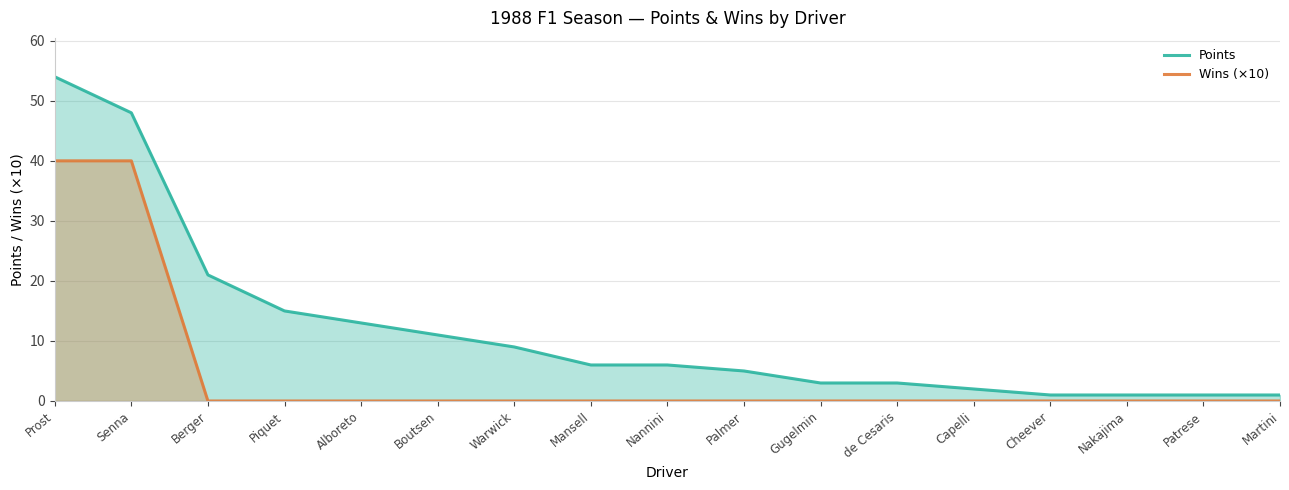

Rank the categories by Wins (×10) value from highest to lowest.

Prost, Senna, Berger, Piquet, Alboreto, Boutsen, Warwick, Mansell, Nannini, Palmer, Gugelmin, de Cesaris, Capelli, Cheever, Nakajima, Patrese, Martini